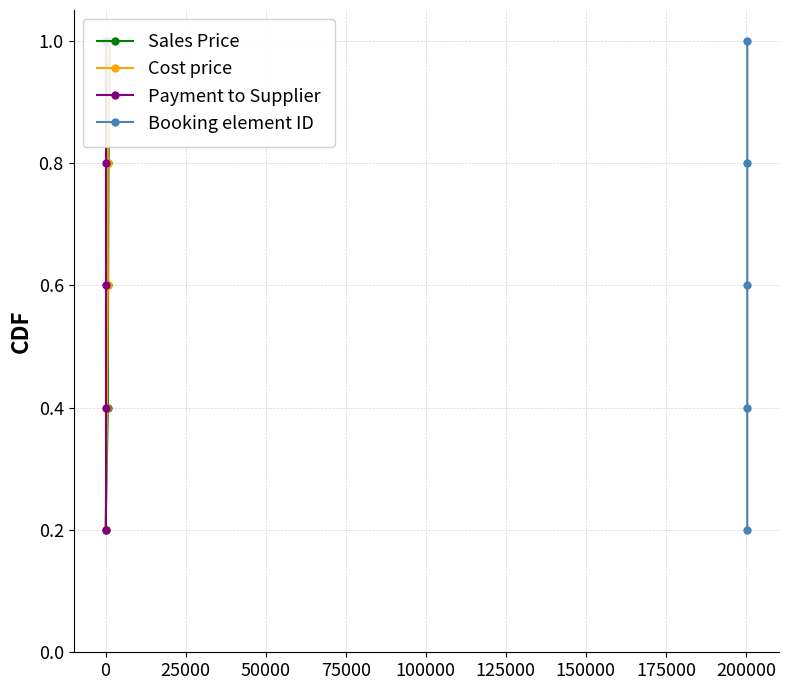

What is the lowest value of the Payment to Supplier series?

0.2